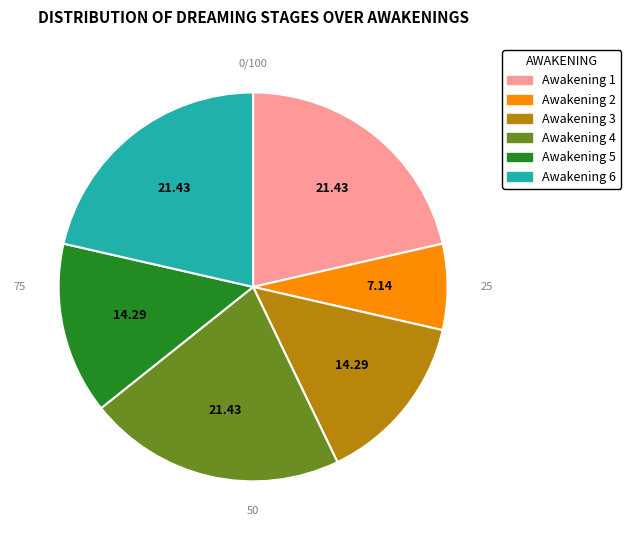

What portion of the pie excludes Awakening 5?

85.7%